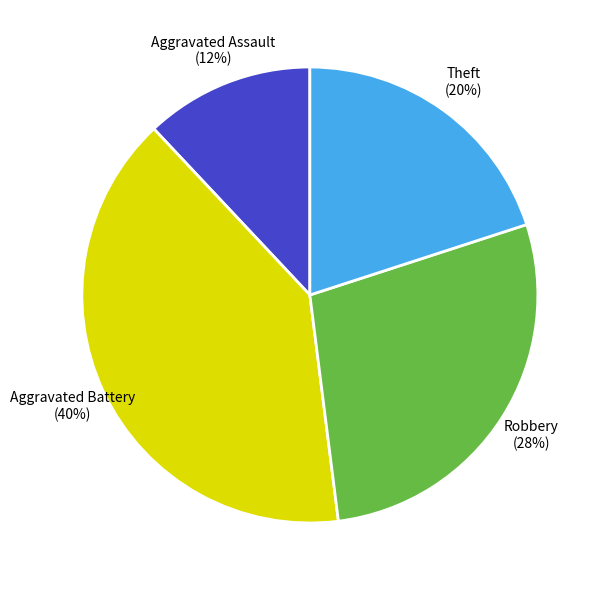

Rank the categories by value from lowest to highest.

Aggravated Assault, Theft, Robbery, Aggravated Battery